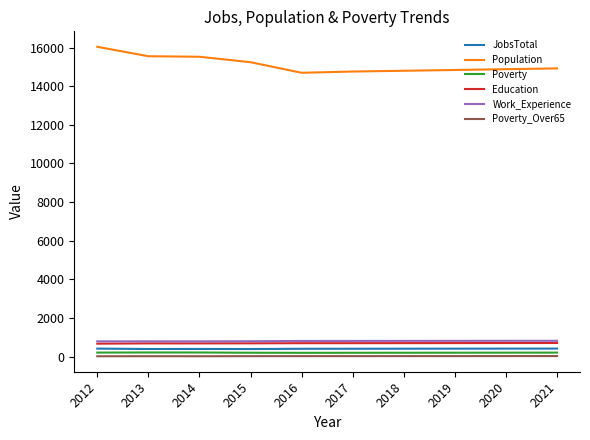

True or false: Work_Experience and Poverty_Over65 cross at least once.

False